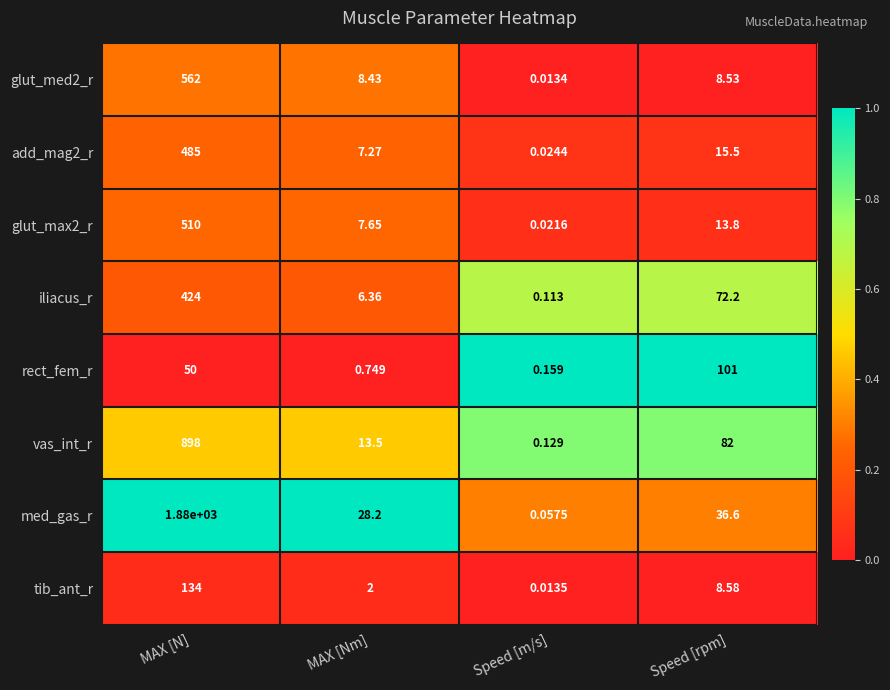

What is the greatest value displayed?

1880.0